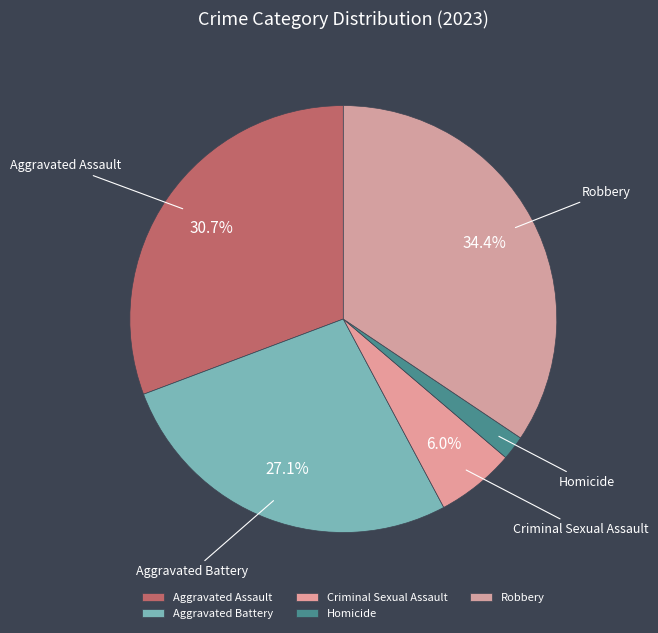

Combined, what portion of the pie is Aggravated Assault and Aggravated Battery?

57.8%